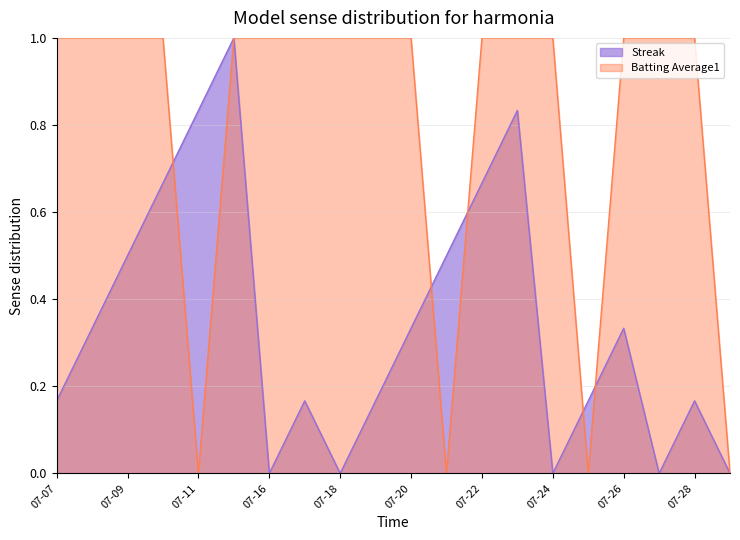

Which has a higher value, 07-26 or 07-17?

07-26